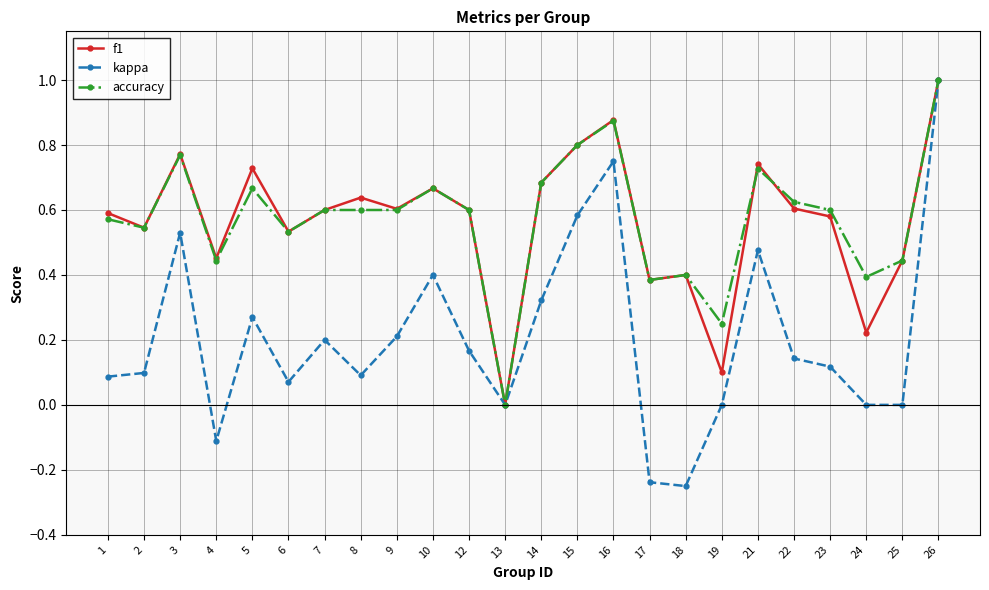

Which series changed the most between 14 and 24?

f1